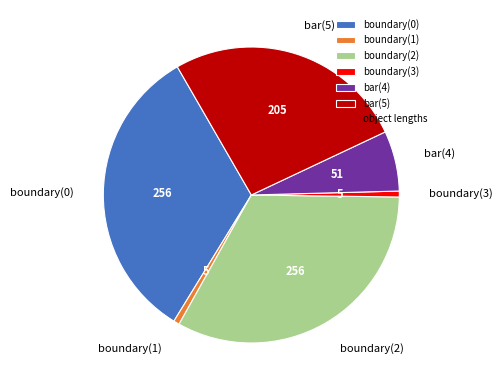

Combined, do boundary(3) and boundary(2) account for over 50%?

No